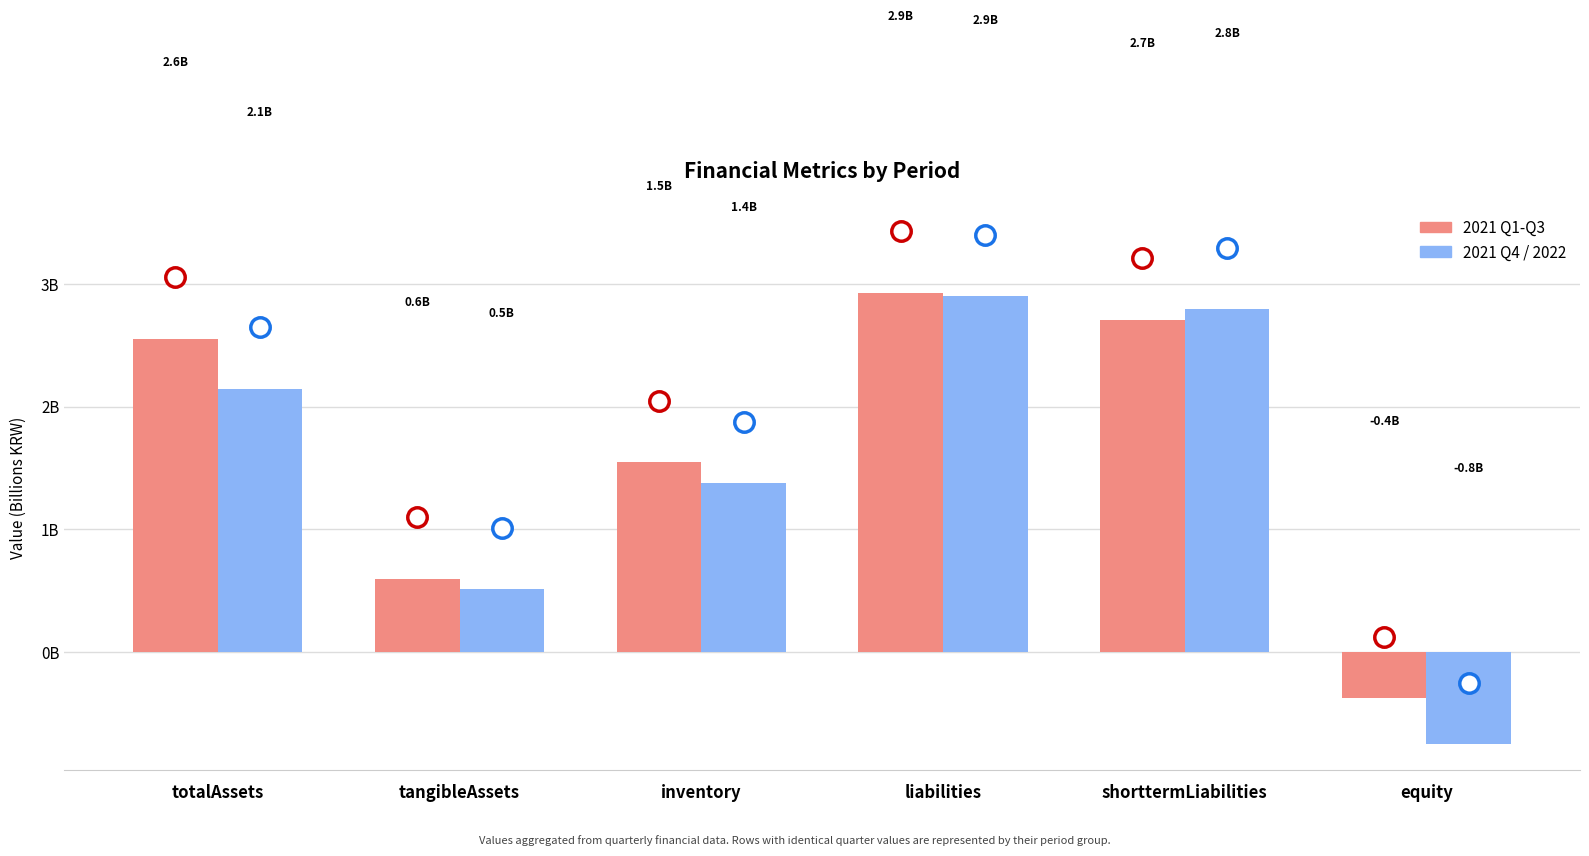

What are all the series names shown in the legend?

2021 Q1-Q3, 2021 Q4 / 2022